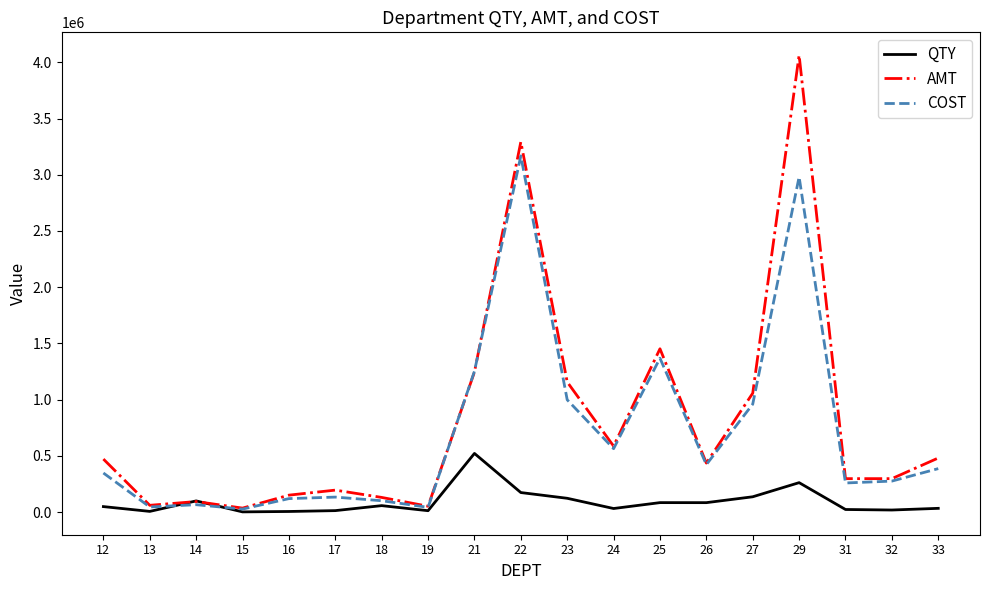

What is the minimum value for COST?

27311.5